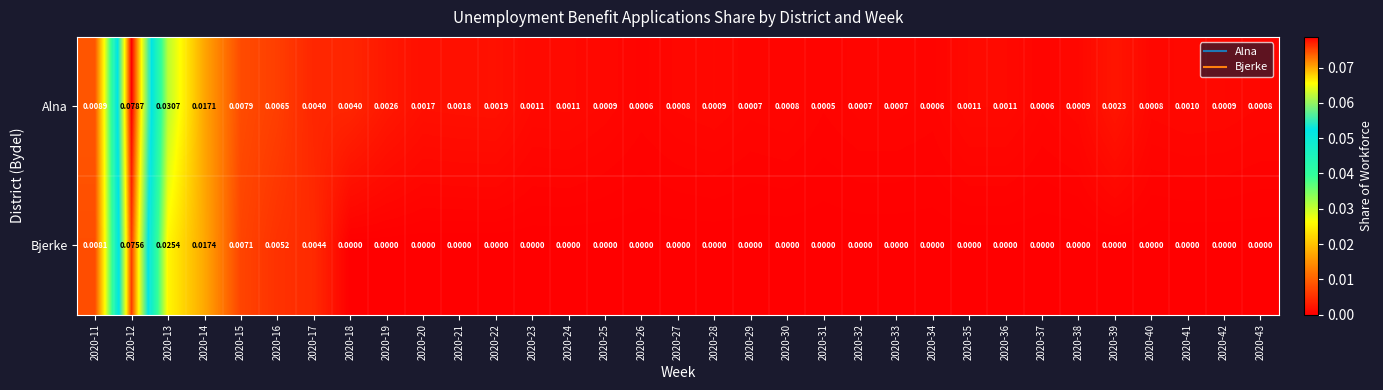

Rank the series by their average value, from lowest to highest.

Bjerke, Alna